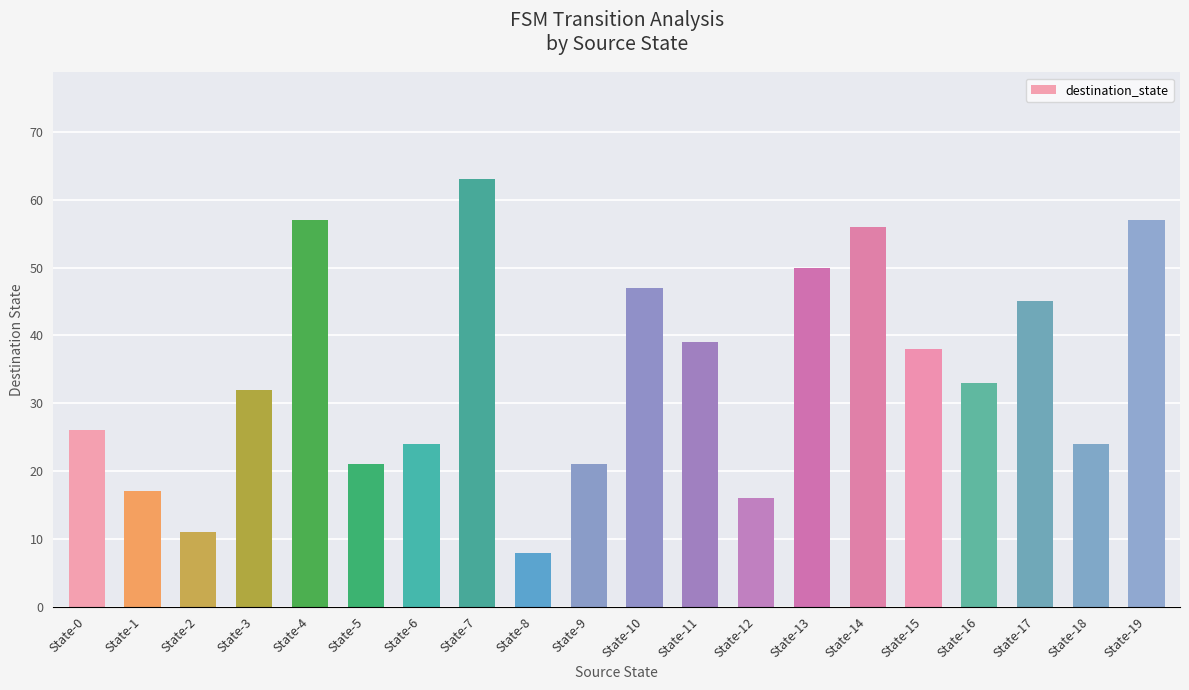

What is the change in value from State-3 to State-17?

+13